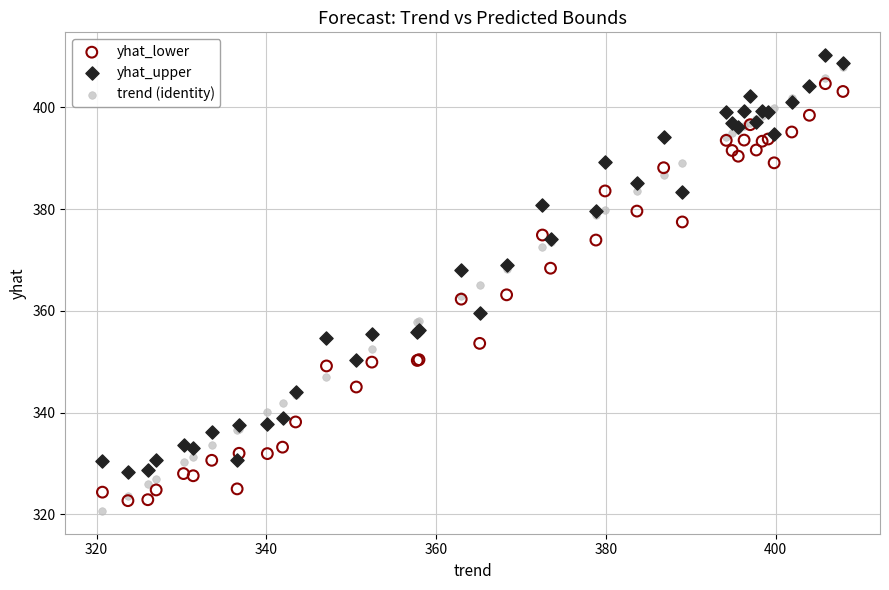

Which series contains the highest Y value?

yhat_upper